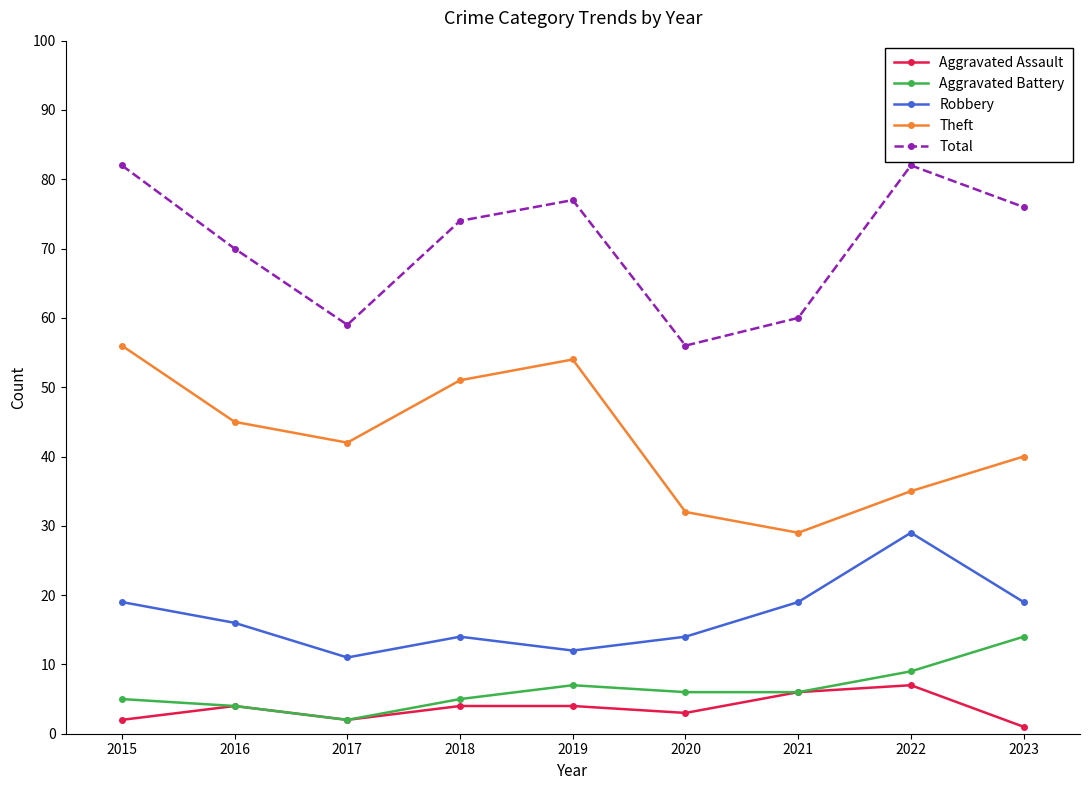

Does the chart have visible grid lines?

No